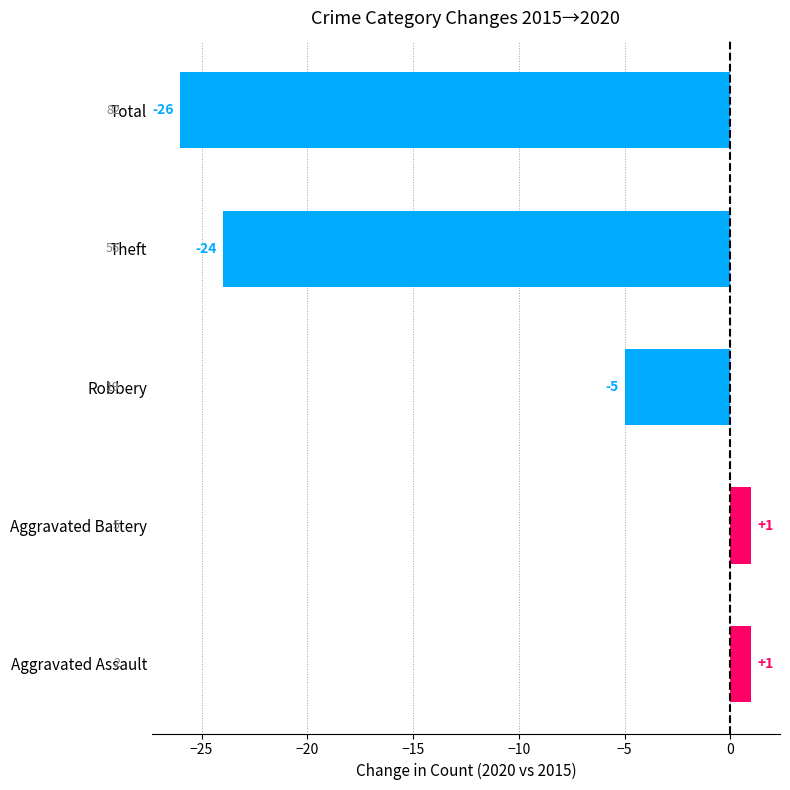

What is the average value?

-11